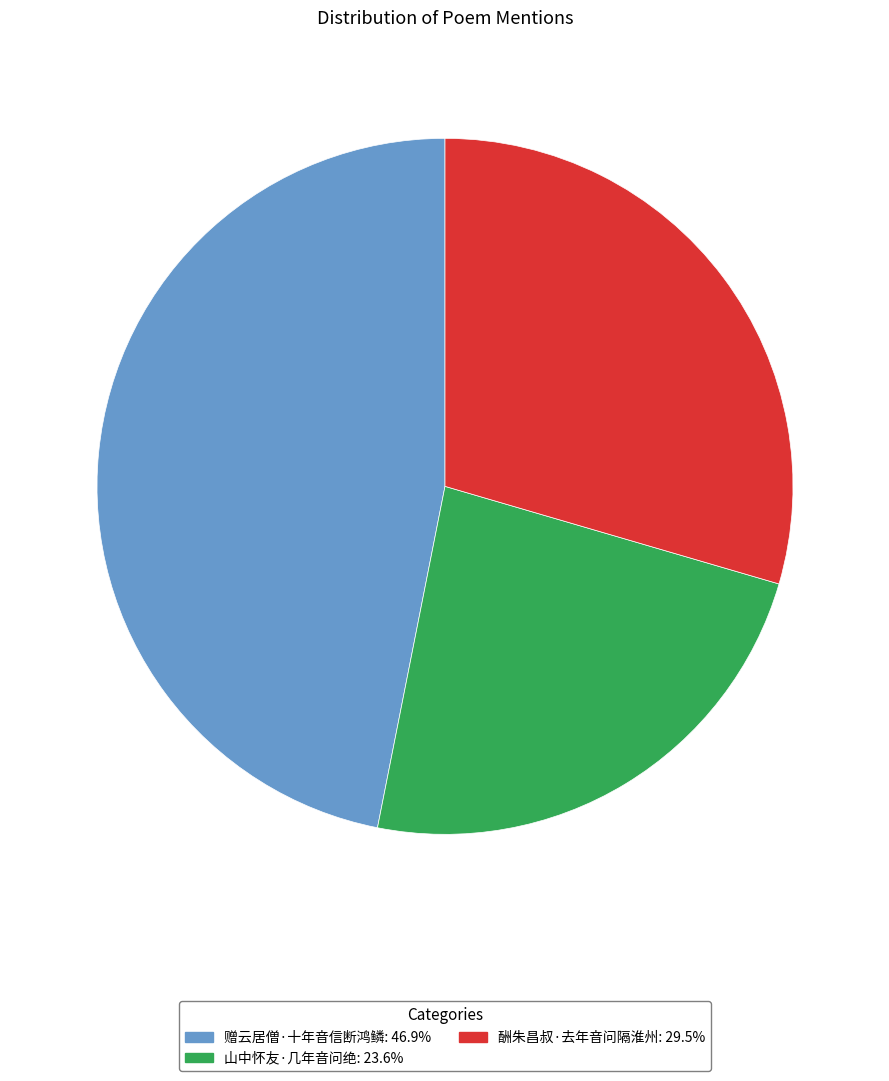

Between 山中怀友·几年音问绝 and 赠云居僧·十年音信断鸿鳞, which is larger?

赠云居僧·十年音信断鸿鳞